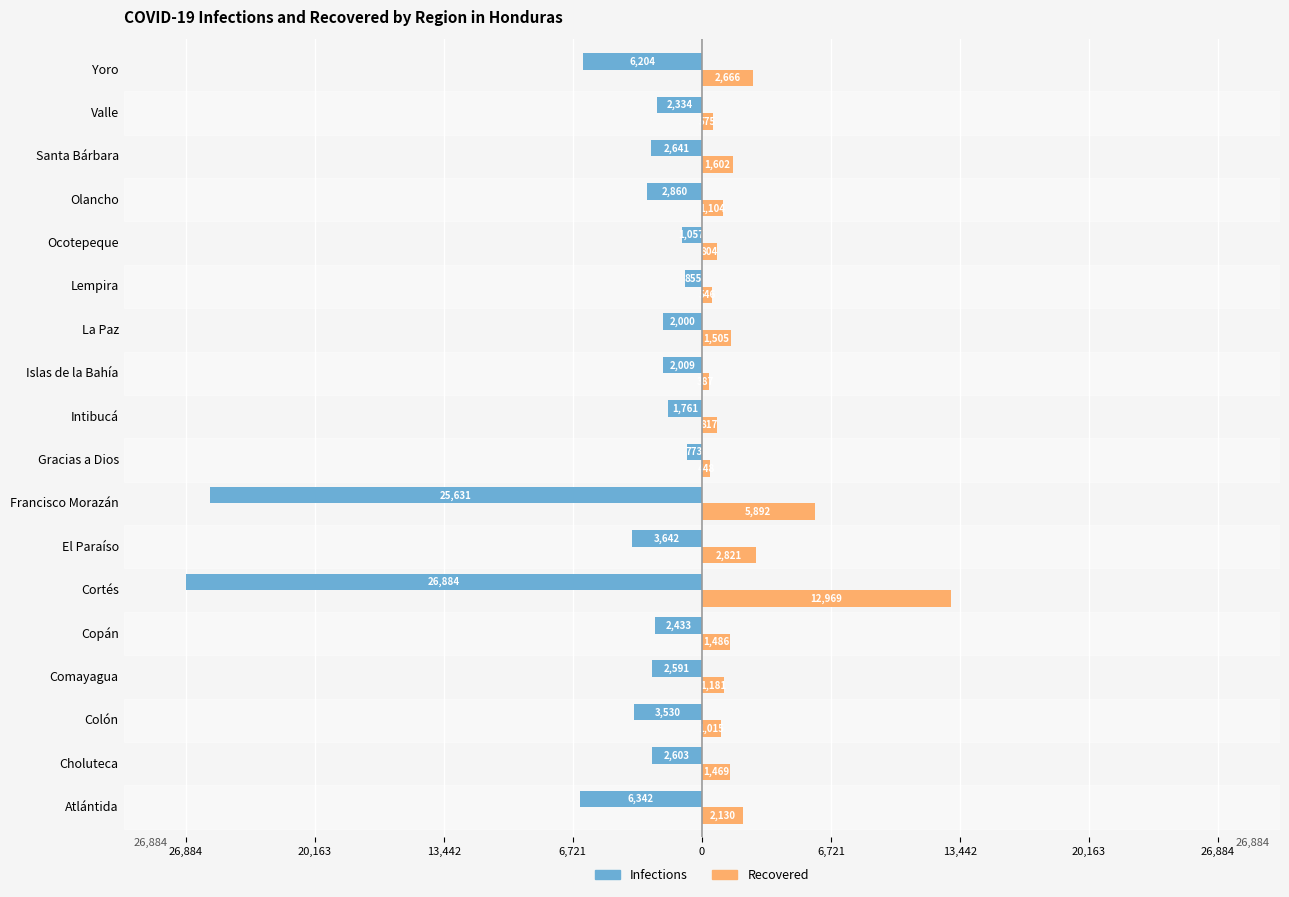

What is the sum of all Infections values?

-96150